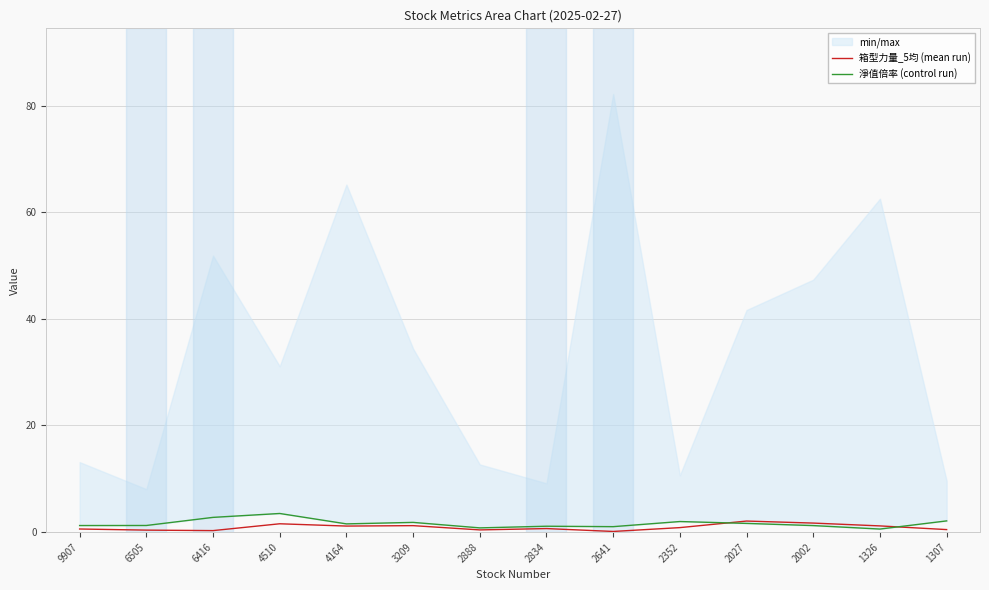

What is the difference between the 箱型力量_5均 (mean run) values at 6416 and 1307?

0.2